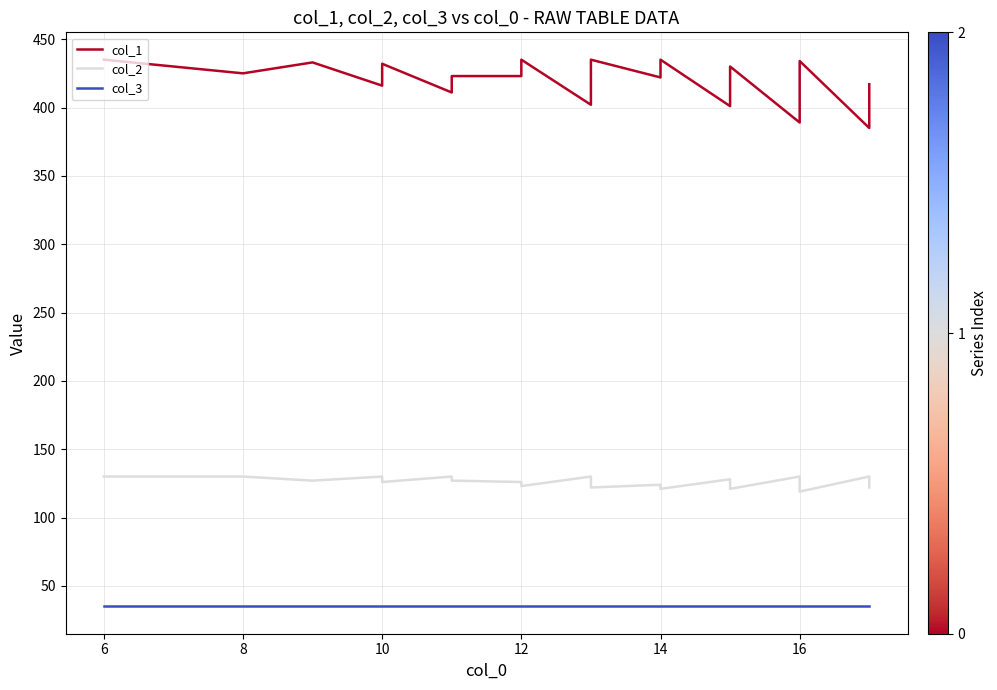

Rank the series at 10 from lowest to highest value.

col_3, col_2, col_1